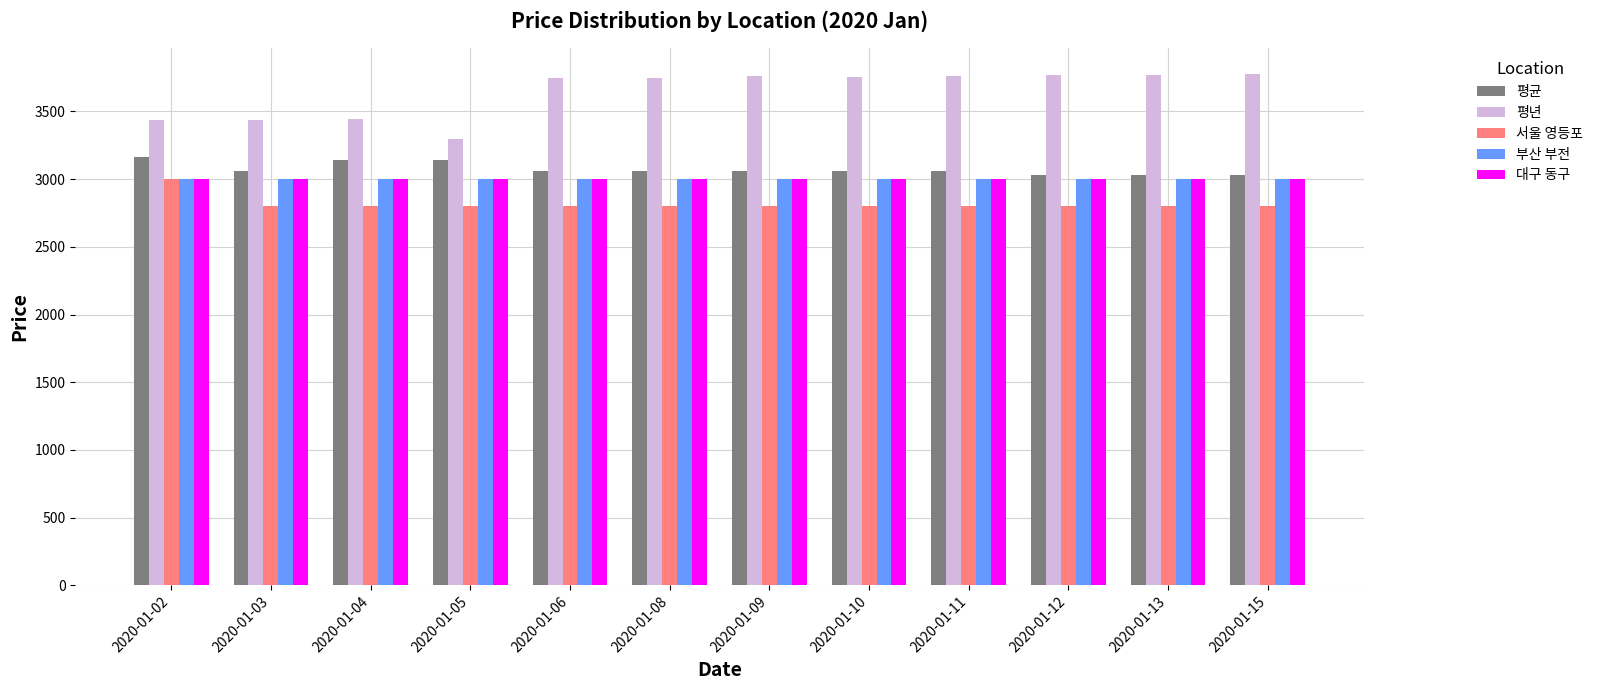

At which label does 서울 영등포 reach its peak?

2020-01-02